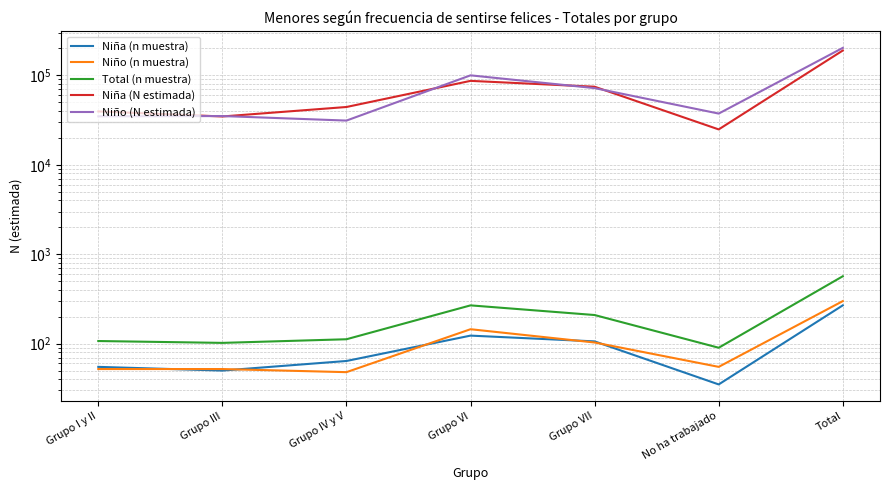

List the series in order of their peak value, highest first.

Niño (N estimada), Niña (N estimada), Total (n muestra), Niño (n muestra), Niña (n muestra)